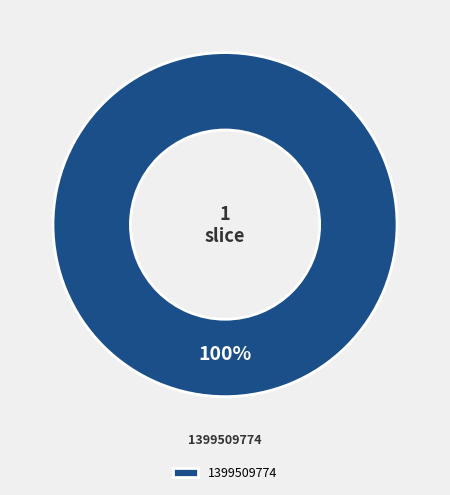

True or false: 1399509774 accounts for 100% of the total.

True